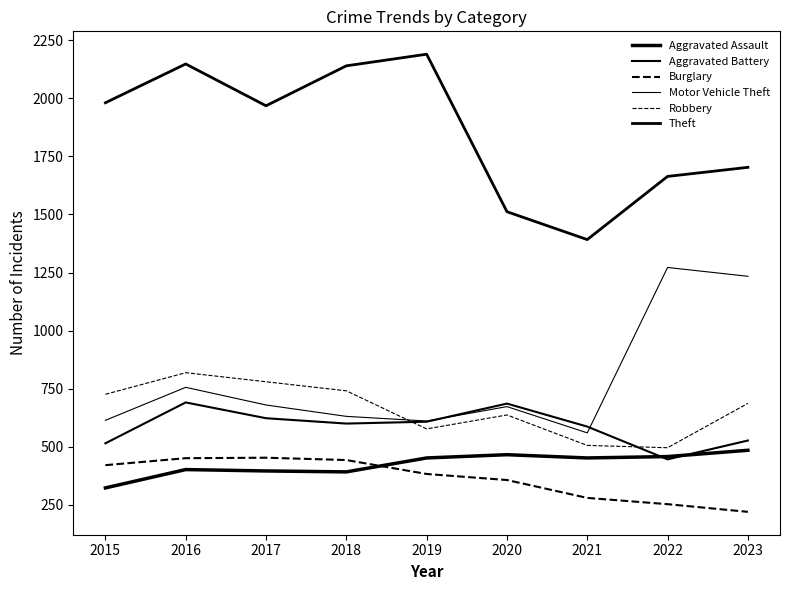

Does the chart have visible grid lines?

No